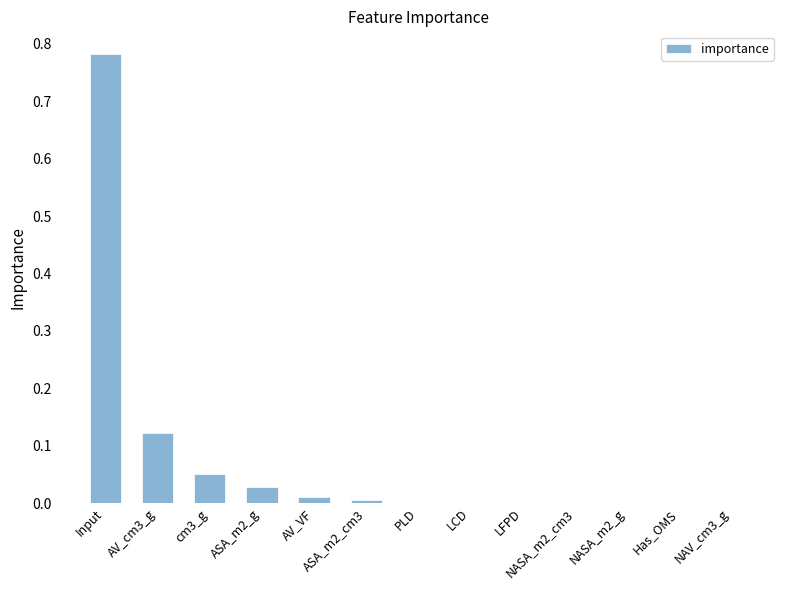

Between AV_cm3_g and LCD, which is larger?

AV_cm3_g